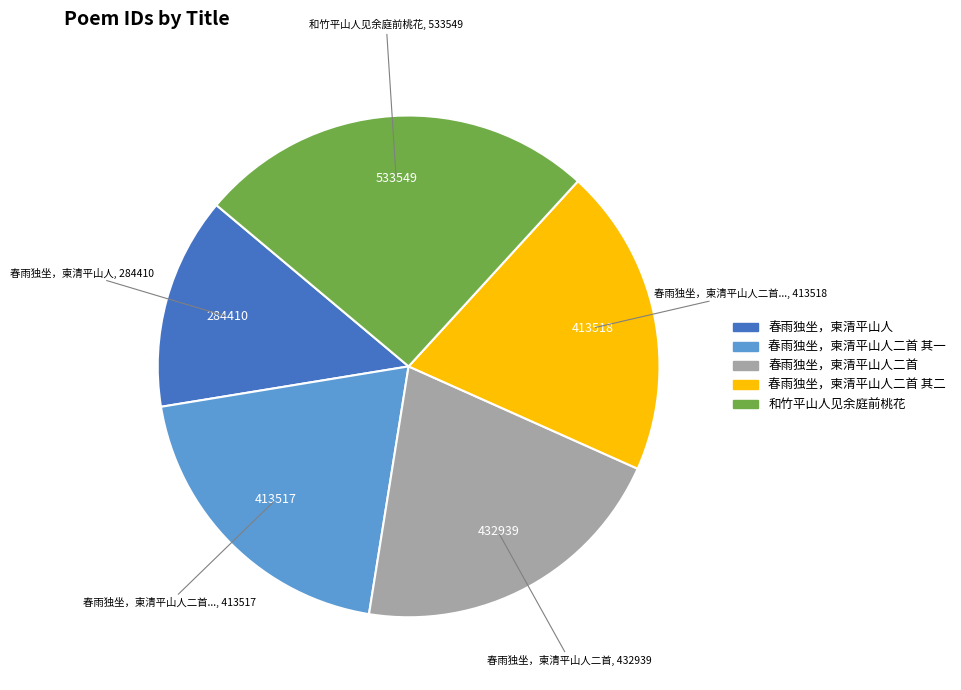

How many segments does this pie chart have?

5